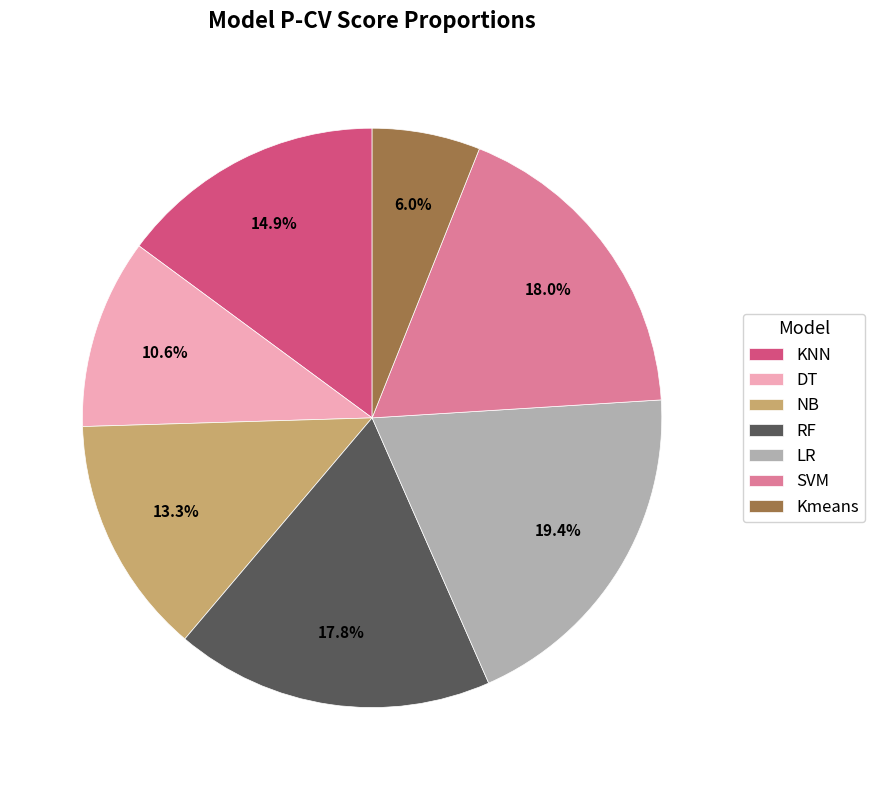

To the nearest percent, what percentage of the pie is RF?

18%